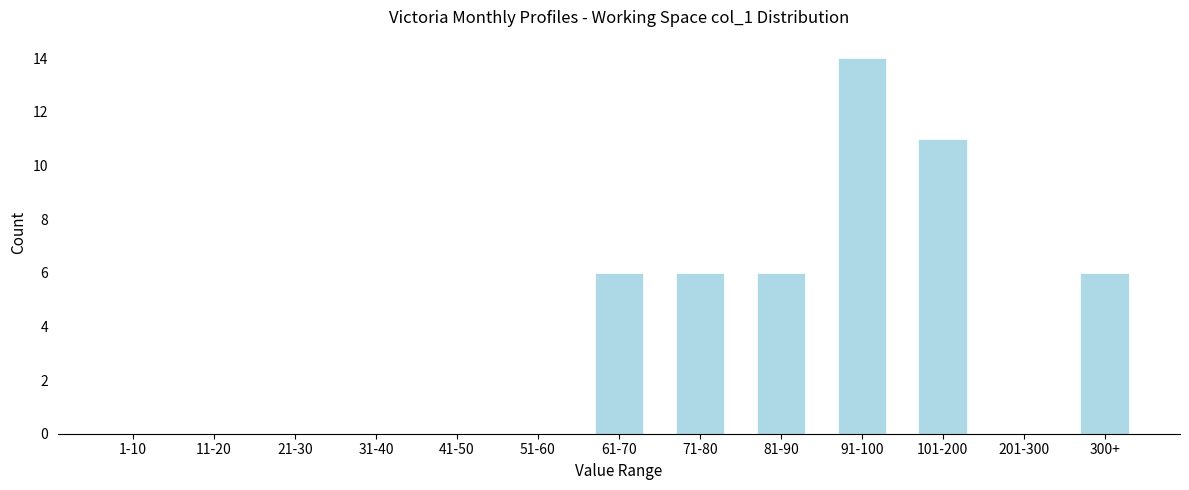

Reading left to right, list all the values displayed in this chart.

1-10=0	11-20=0	21-30=0	31-40=0	41-50=0	51-60=0	61-70=6	71-80=6	81-90=6	91-100=14	101-200=11	201-300=0	300+=6